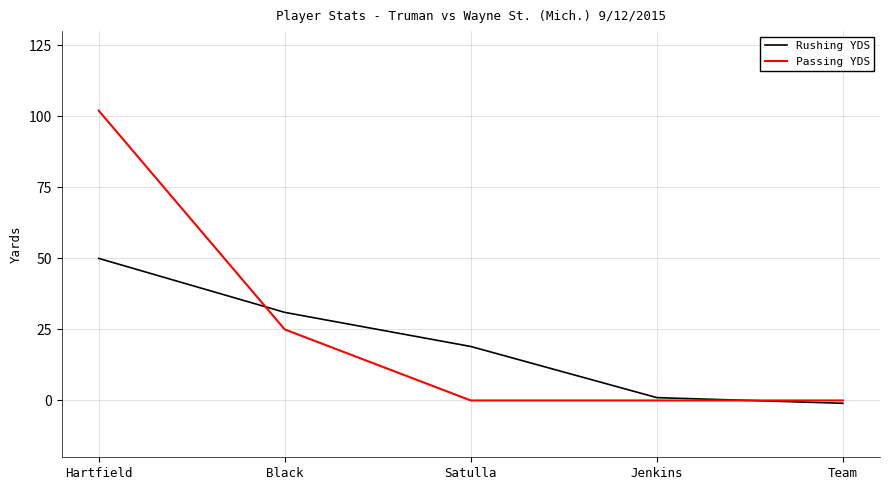

What is the average value of the Rushing YDS series?

20